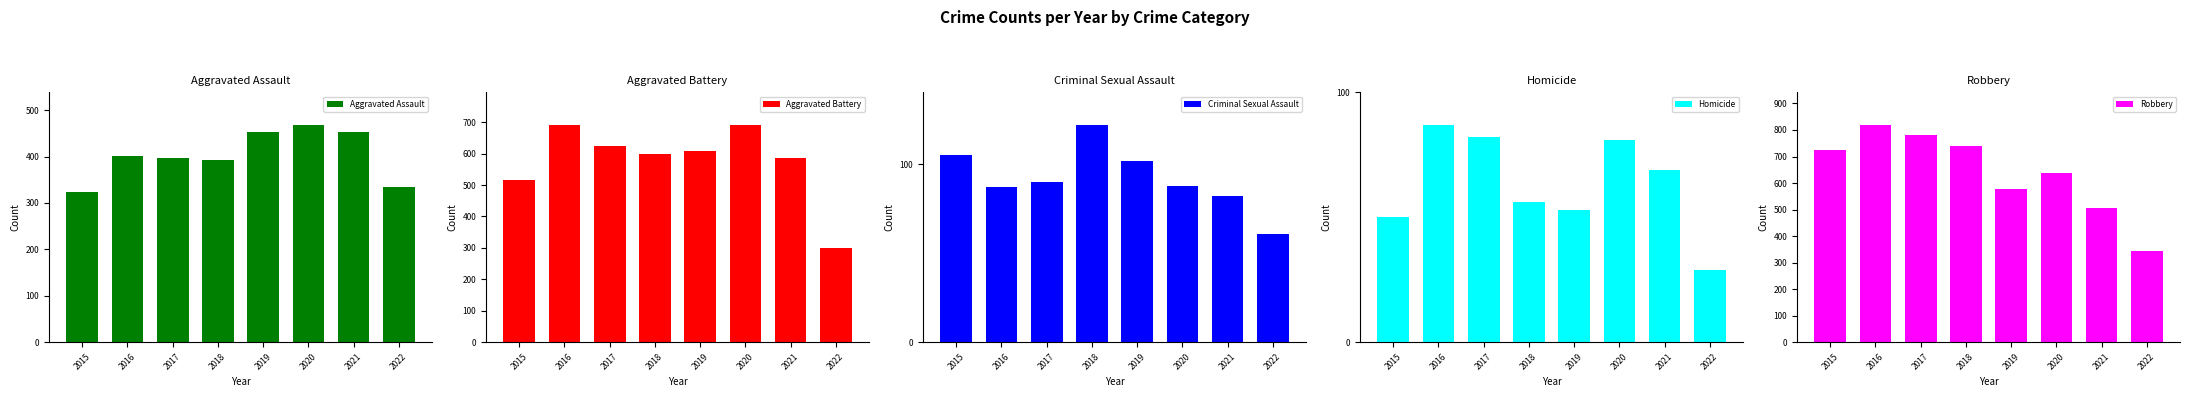

True or false: Criminal Sexual Assault has a value of 122 at 2018.

True